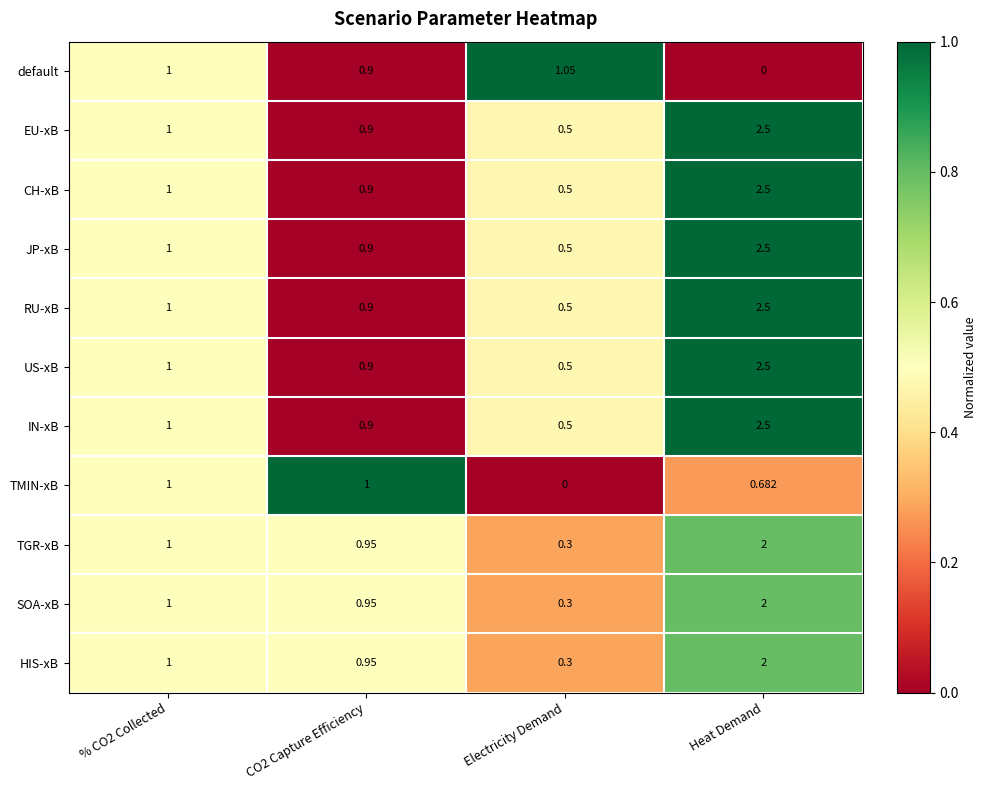

At which category is the sum across all series the highest?

Heat Demand